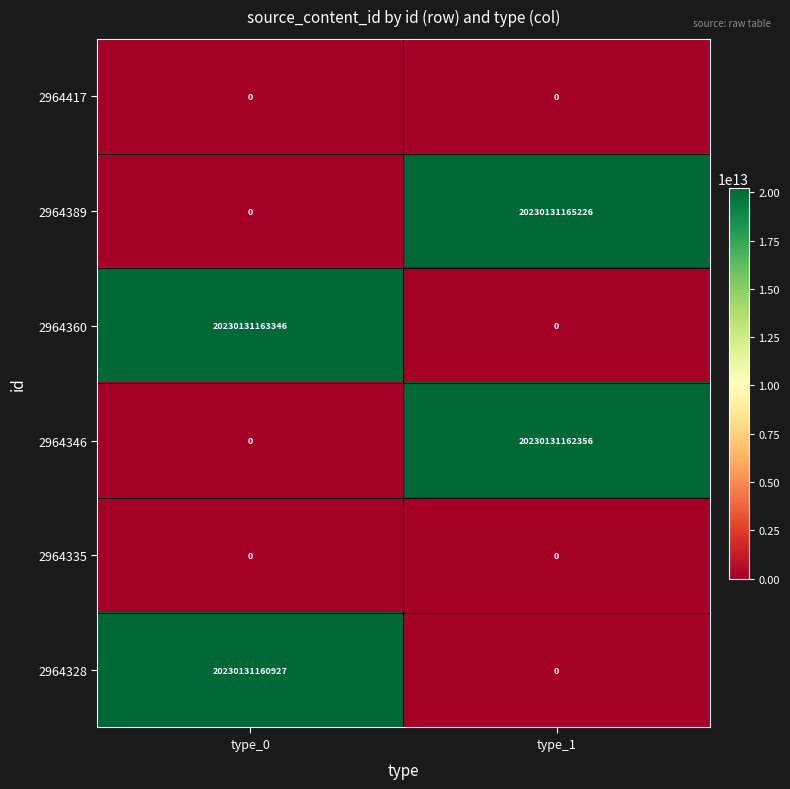

Rank the categories by 2964389 value from highest to lowest.

type_1, type_0